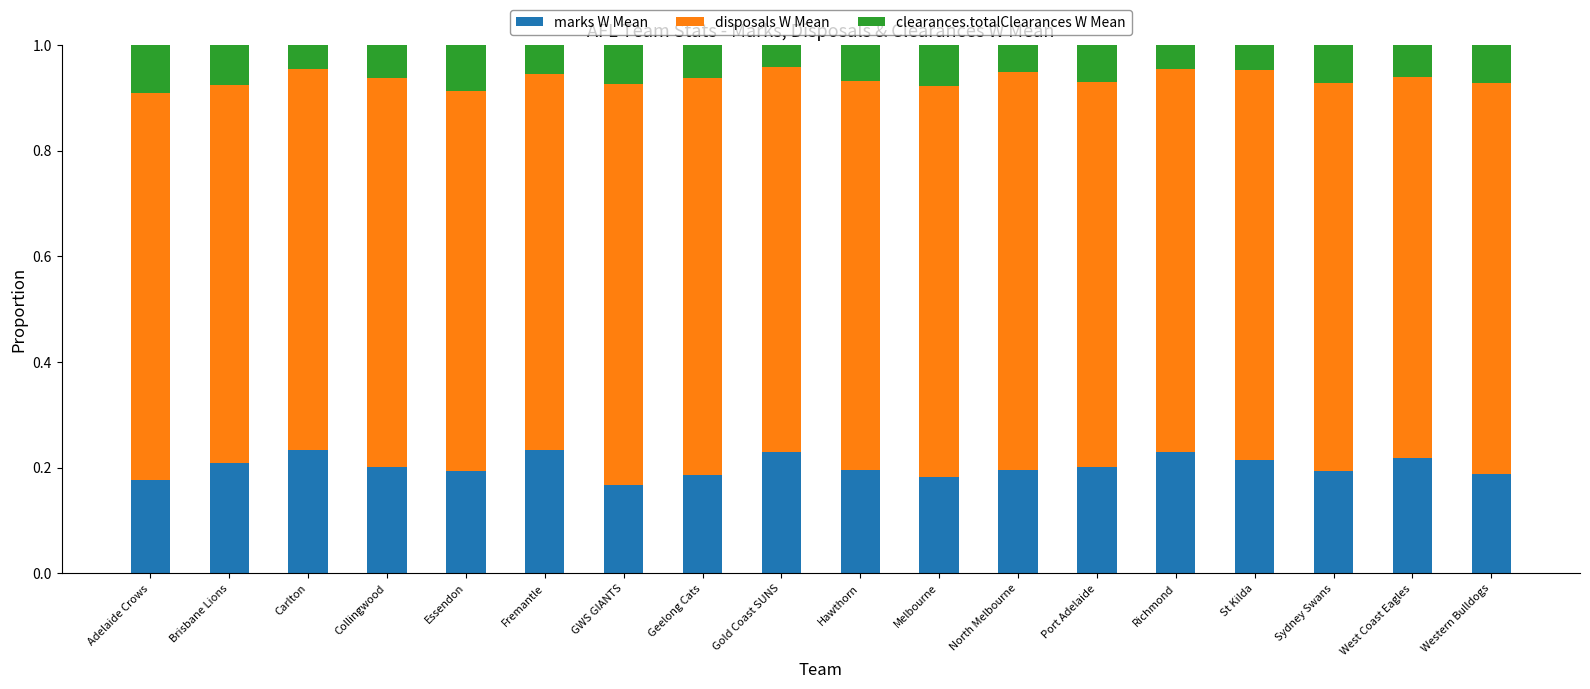

The value of marks W Mean at Geelong Cats is 0.2. True or false?

True